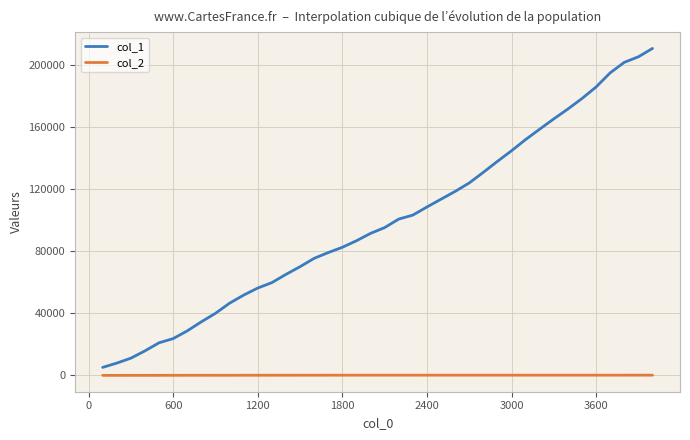

What is the smallest value displayed?

6